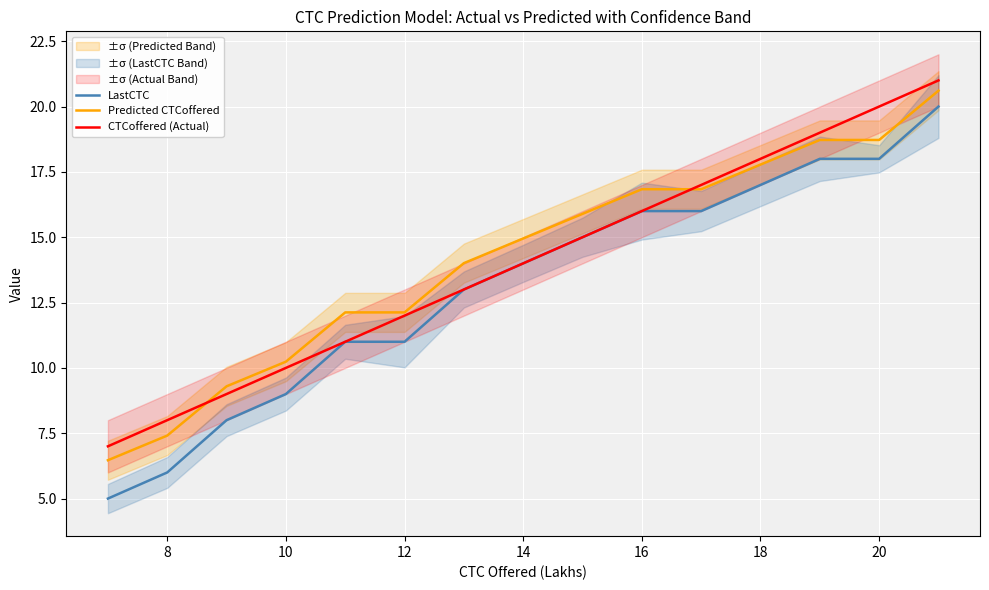

True or false: LastCTC has a value of 11.0 at 12.

True